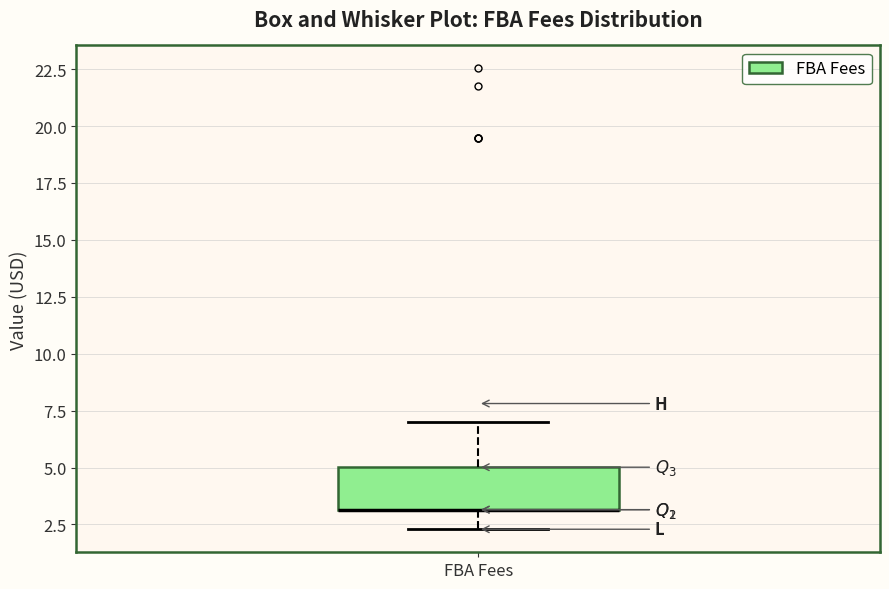

Transcribe this box plot: give where the median line is, the range the box spans, and where the two whiskers end, as read against the y-axis. The values are not printed on the chart, so give them approximately, as read against the axis.

median 3.0 (drawn on the box's lower edge), box 3.0 to 5.0, whiskers 2.5 to 7.0